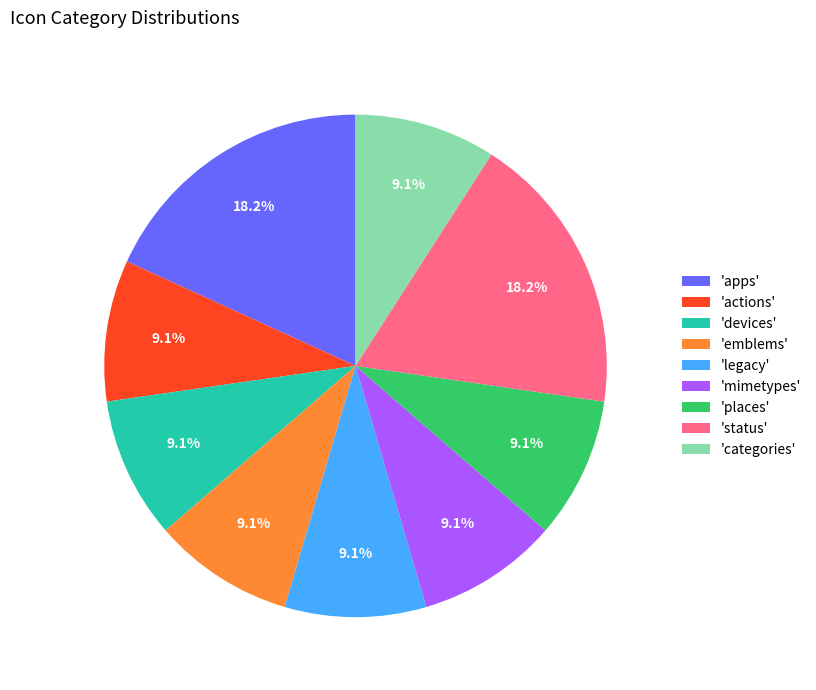

Does 'legacy' account for over 50% of the chart?

No